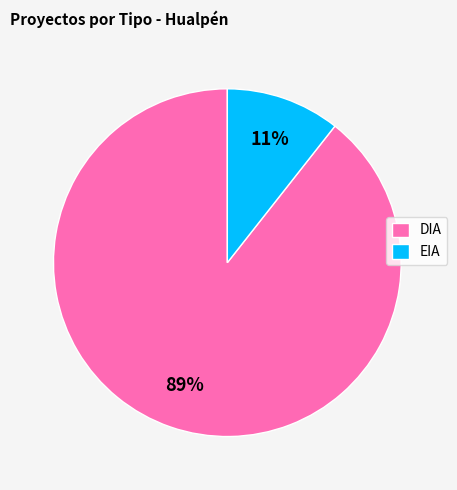

Is there a majority slice in this chart?

Yes